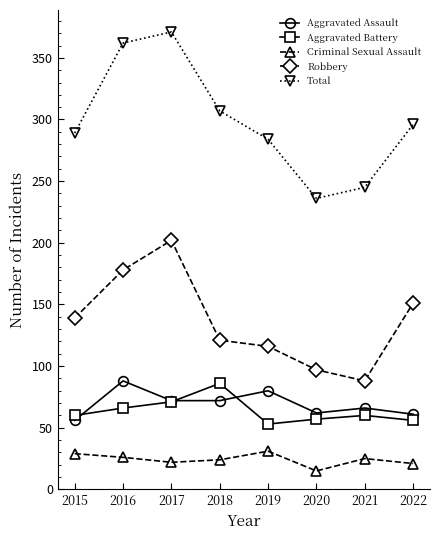

The value of Aggravated Assault at 2017 is 72. True or false?

True